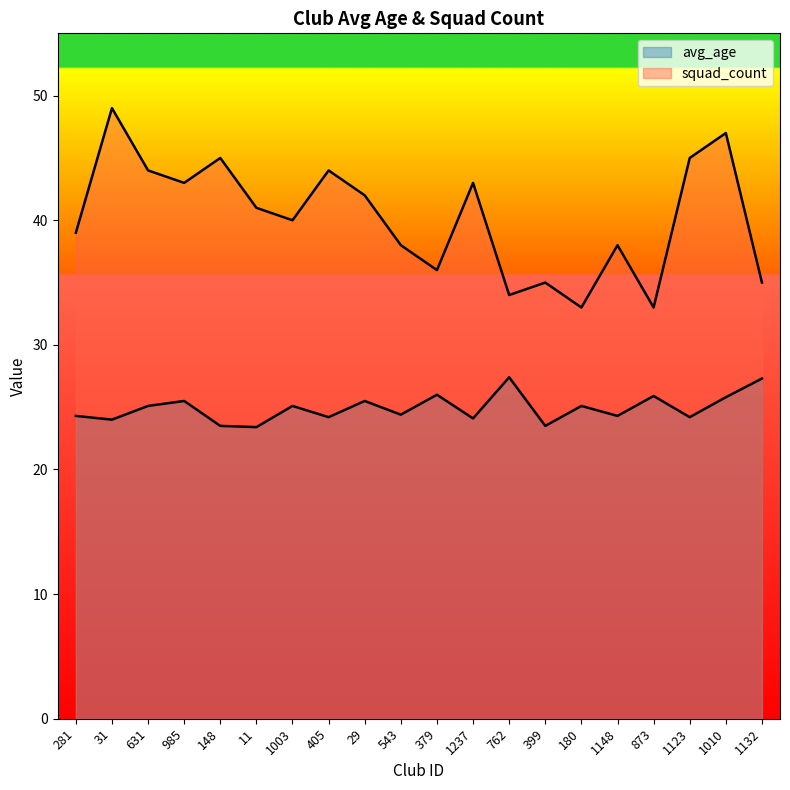

Reading right to left, list all the values displayed in this chart.

avg_age: 1132=27.3	1010=25.8	1123=24.2	873=25.9	1148=24.3	180=25.1	399=23.5	762=27.4	1237=24.1	379=26.0	543=24.4	29=25.5	405=24.2	1003=25.1	11=23.4	148=23.5	985=25.5	631=25.1	31=24.0	281=24.3
squad_count: 1132=35.0	1010=47.0	1123=45.0	873=33.0	1148=38.0	180=33.0	399=35.0	762=34.0	1237=43.0	379=36.0	543=38.0	29=42.0	405=44.0	1003=40.0	11=41.0	148=45.0	985=43.0	631=44.0	31=49.0	281=39.0